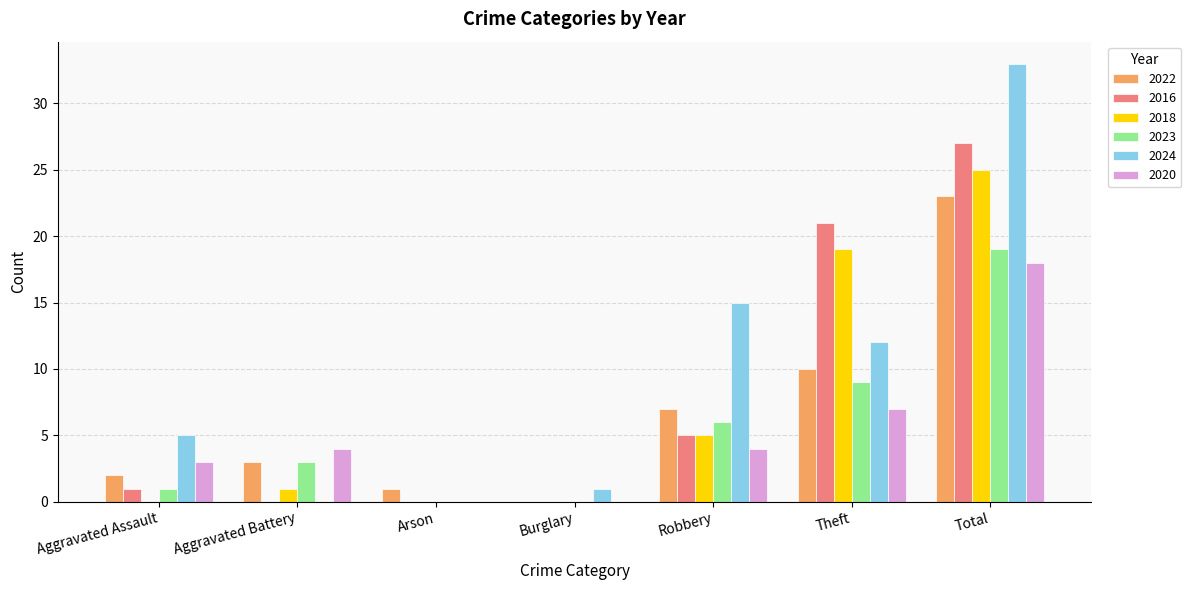

What is the sum of the 2020 values at Theft and Aggravated Assault?

10